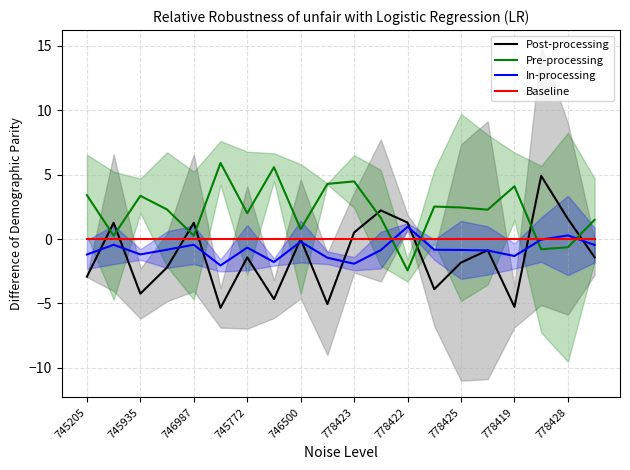

What is the label of the 3rd point from the right?

17